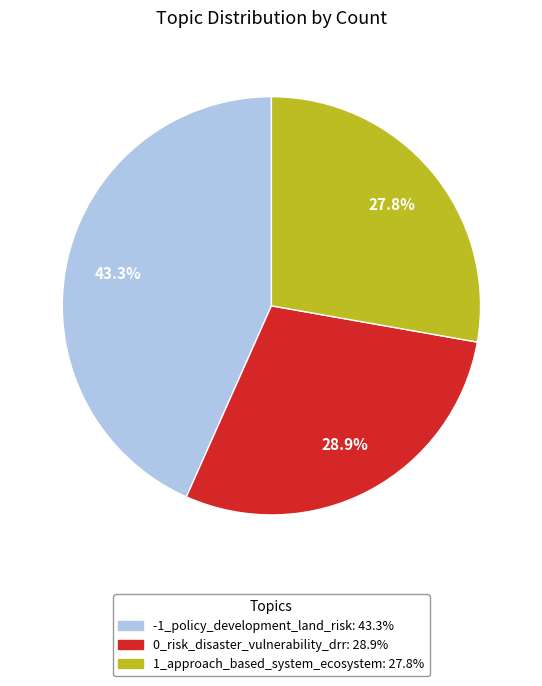

What percentage is the 0_risk_disaster_vulnerability_drr slice, to the nearest percent?

29%